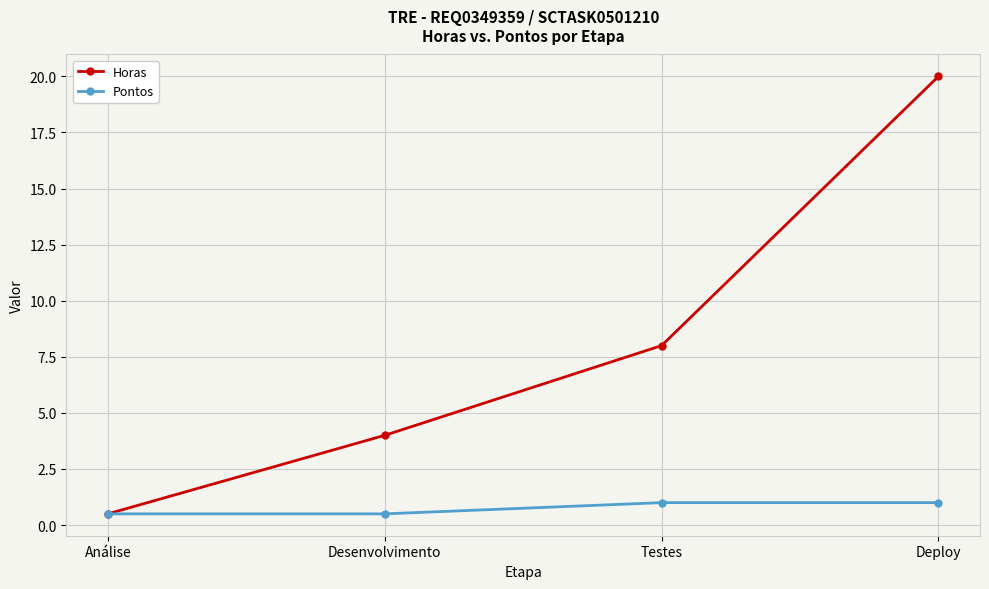

What are all the series names shown in the legend?

Horas, Pontos